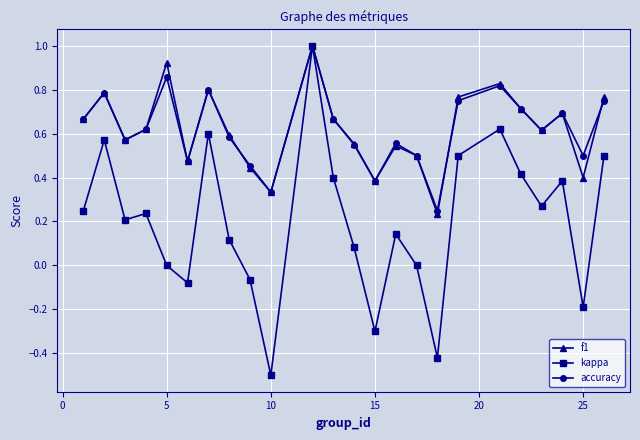

Which series has the largest range (max minus min)?

kappa